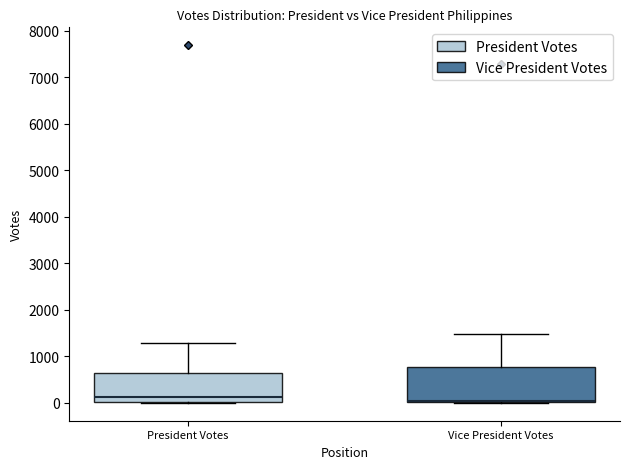

Reading left to right, transcribe this box plot: for each box, give where its median line is, the range the box spans, and where its two whiskers end, as read against the y-axis. The values are not printed on the chart, so give them approximately, as read against the axis.

President Votes: median 100, box 0 to 600, whiskers 0 to 1300
Vice President Votes: median 0 (drawn on the box's lower edge), box 0 to 800, whiskers 0 to 1500